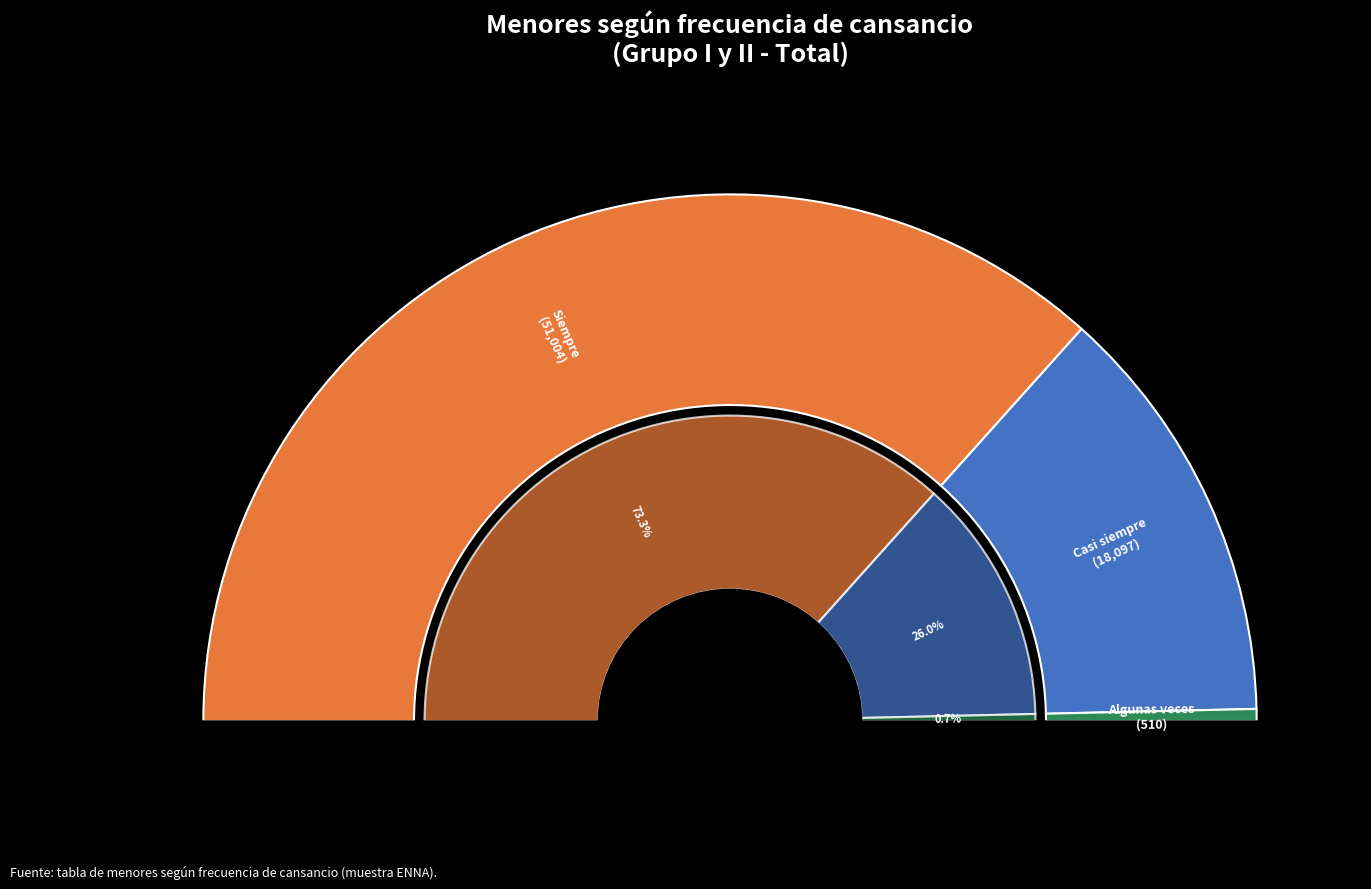

What percentage do Siempre and Casi siempre together represent?

99.3%